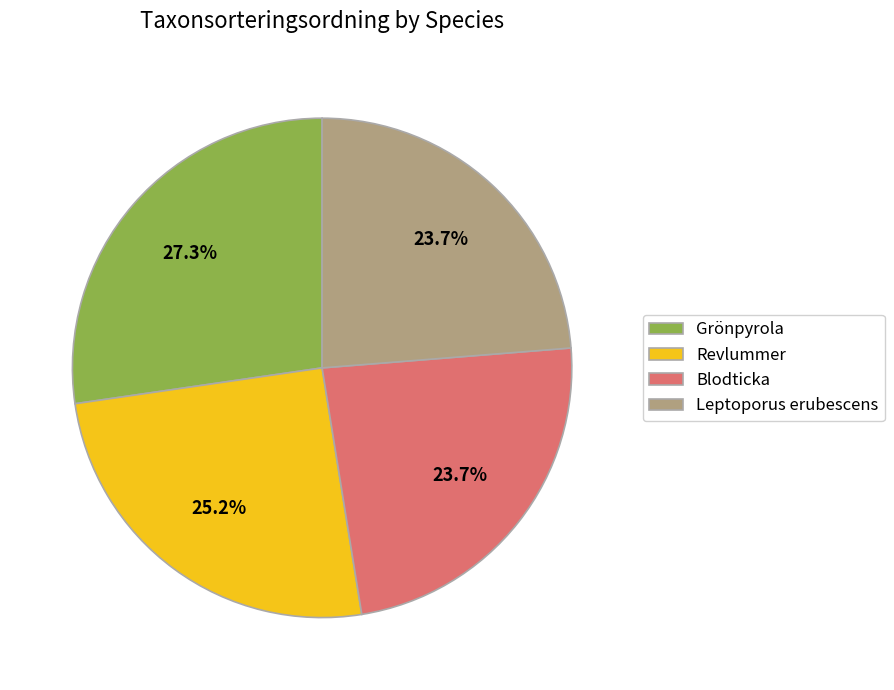

Between Revlummer and Blodticka, which is larger?

Revlummer